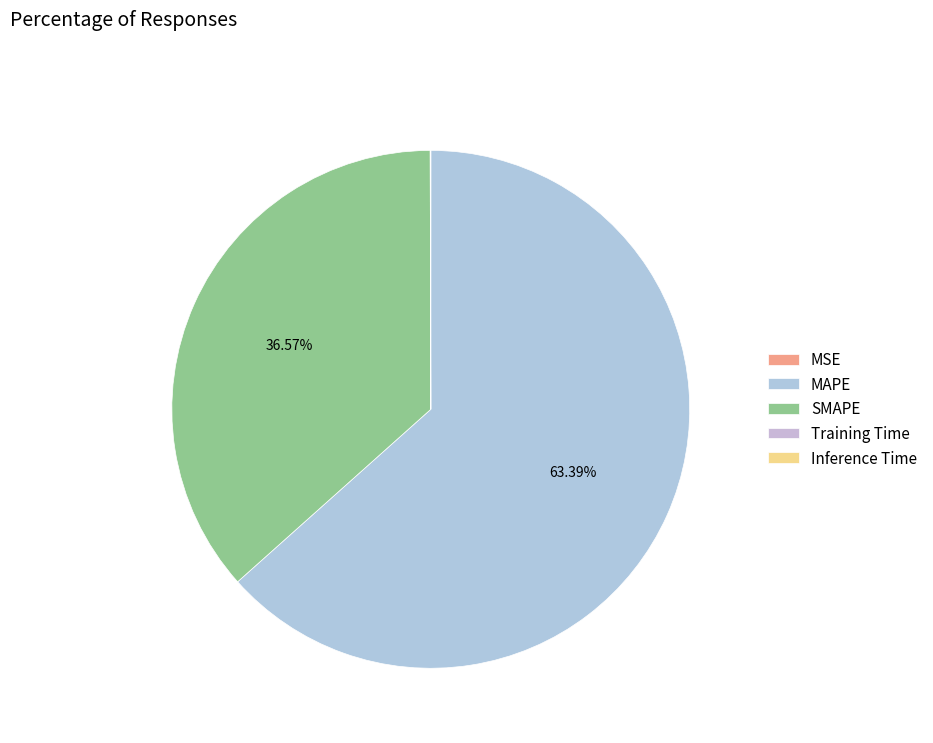

Rank the categories by value from lowest to highest.

MSE, Training Time, Inference Time, SMAPE, MAPE